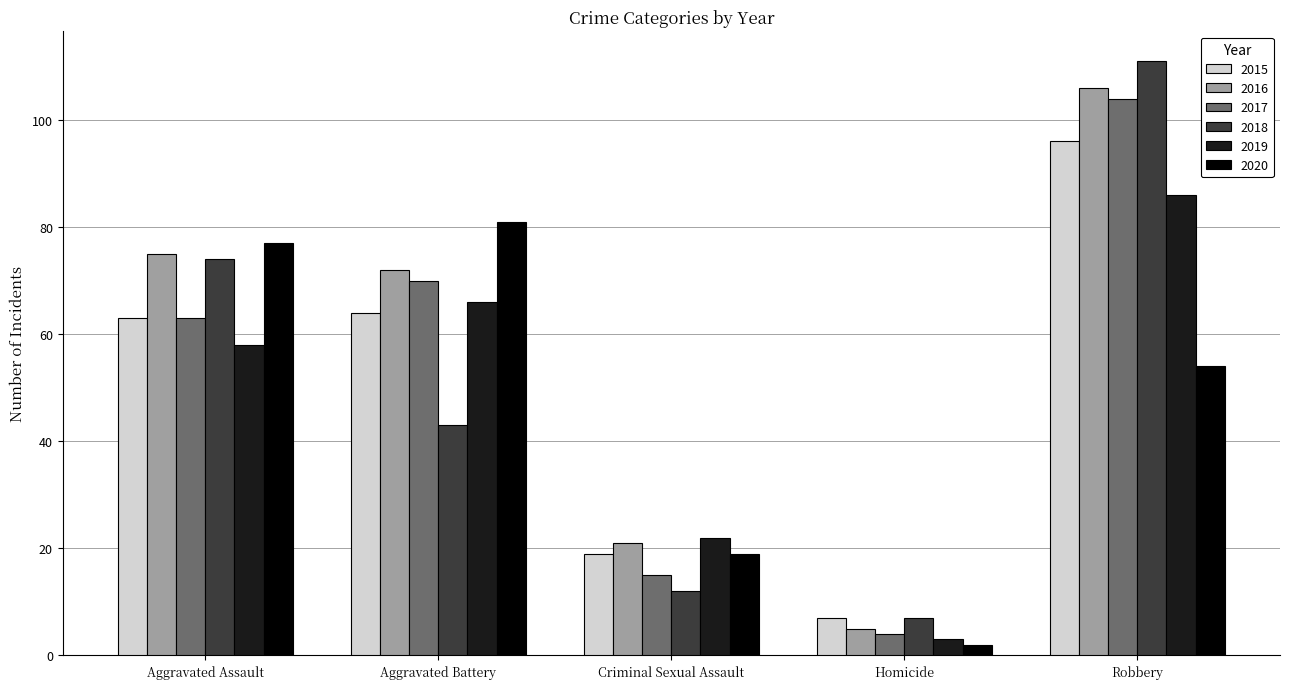

The value of 2017 at Criminal Sexual Assault is 23. True or false?

False